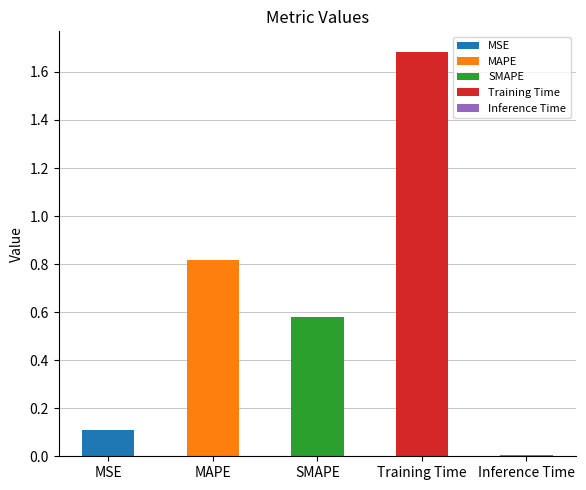

Rank the categories by value from lowest to highest.

Inference Time, MSE, SMAPE, MAPE, Training Time